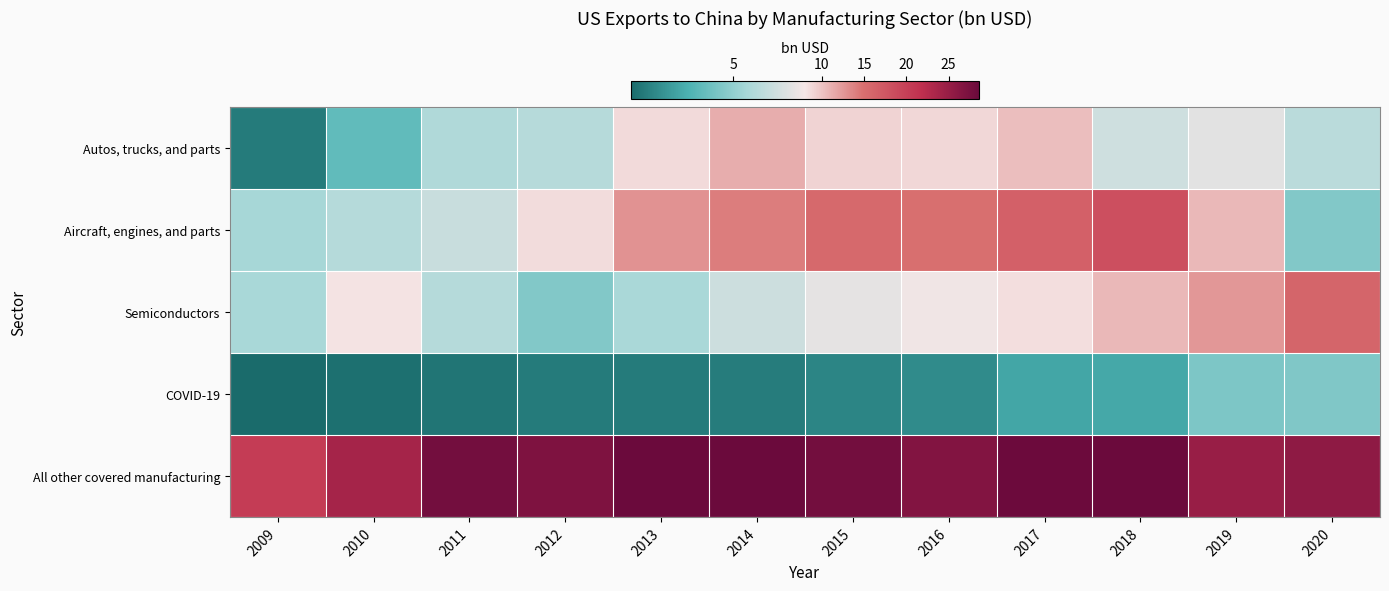

Reading right to left, list all the values displayed in this chart.

Autos, trucks, and parts: 2020=6.2	2019=7.4	2018=6.8	2017=10.3	2016=8.9	2015=9.1	2014=11.2	2013=8.7	2012=6.0	2011=5.8	2010=3.7	2009=1.3
Aircraft, engines, and parts: 2020=4.6	2019=10.6	2018=18.4	2017=16.5	2016=14.9	2015=15.6	2014=14.1	2013=12.9	2012=8.6	2011=6.6	2010=6.0	2009=5.6
Semiconductors: 2020=16.1	2019=12.6	2018=10.6	2017=8.5	2016=7.9	2015=7.5	2014=6.7	2013=5.7	2012=4.6	2011=6.0	2010=8.2	2009=5.6
COVID-19: 2020=4.5	2019=4.4	2018=2.8	2017=2.7	2016=1.8	2015=1.6	2014=1.3	2013=1.3	2012=1.3	2011=1.1	2010=0.9	2009=0.7
All other covered manufacturing: 2020=25.7	2019=24.8	2018=28.5	2017=28.4	2016=26.6	2015=27.8	2014=28.5	2013=28.6	2012=26.9	2011=27.9	2010=23.8	2009=20.4